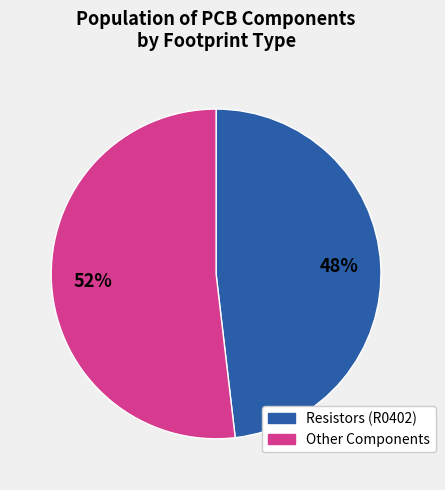

To the nearest percent, what is the average slice percentage?

50%